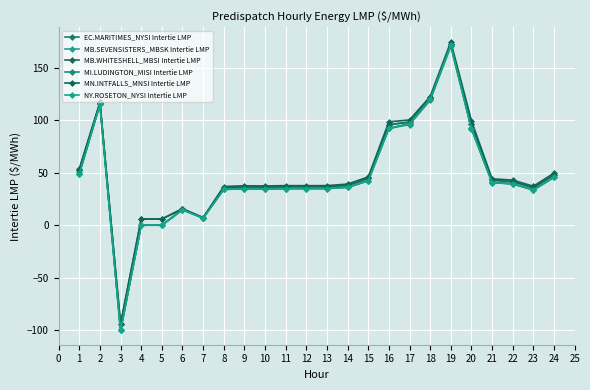

How many lines are shown in the chart?

6